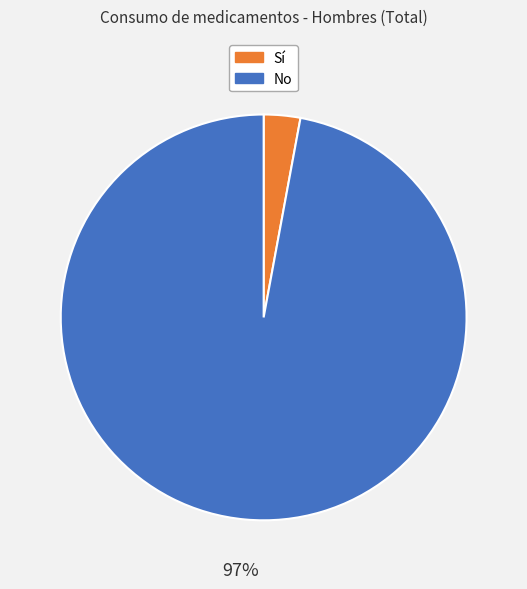

Is it true that No is 97% of the pie?

True